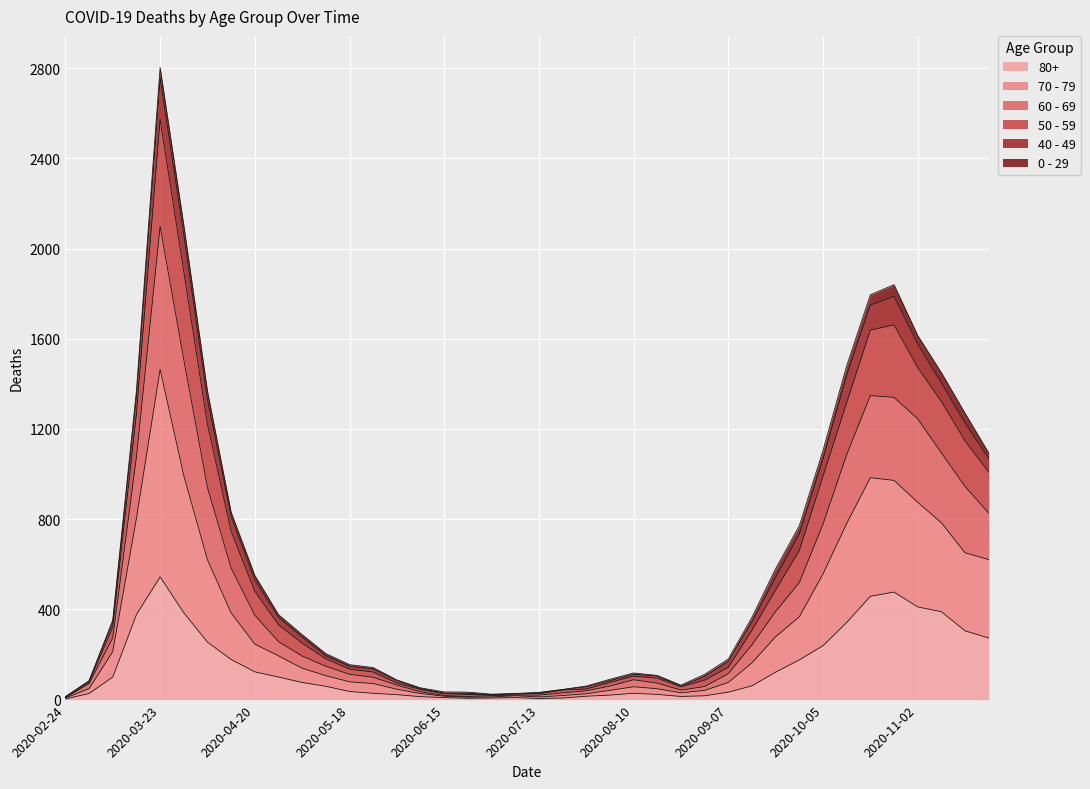

What is the minimum value for 80+?

3